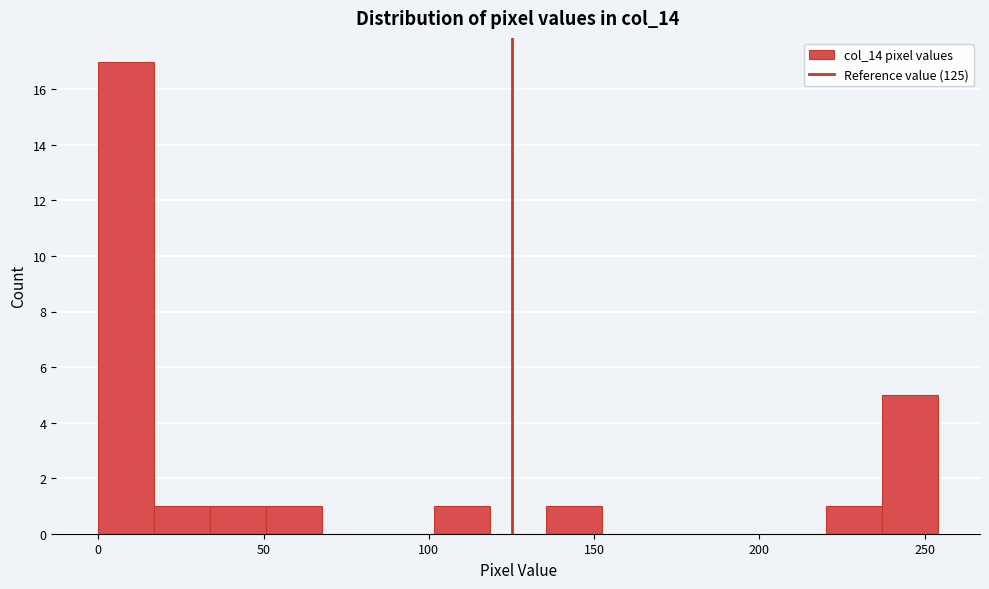

Read against the x-axis, roughly where is the centre of the tallest bar?

10